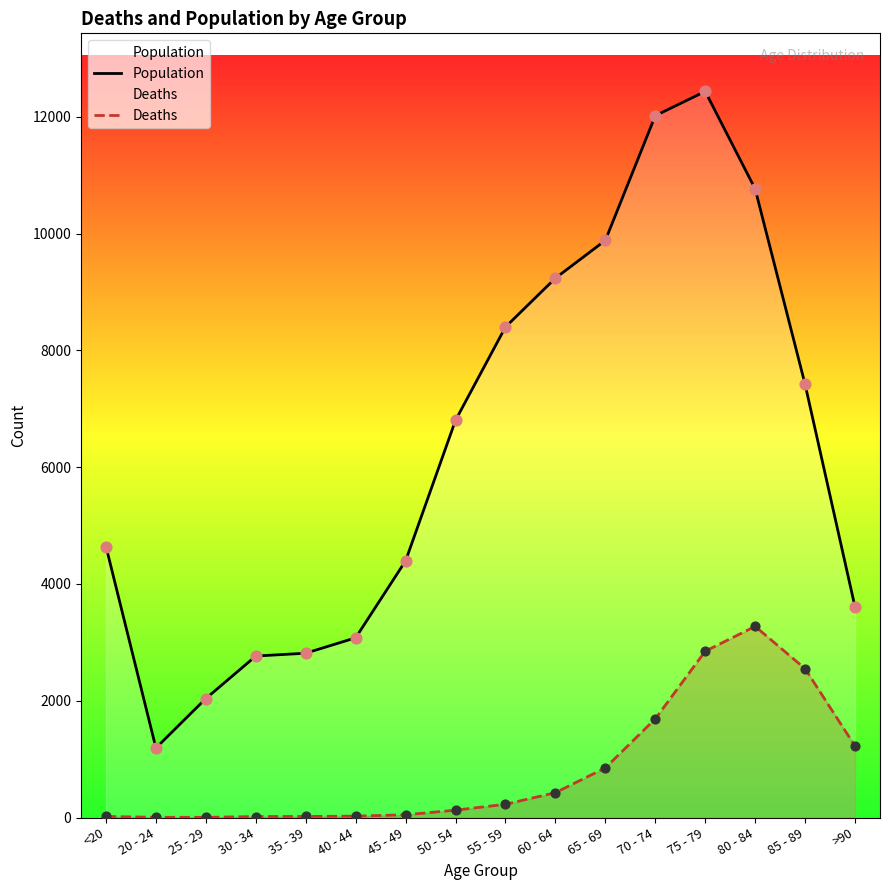

At how many categories does at least one series exceed 10684?

3